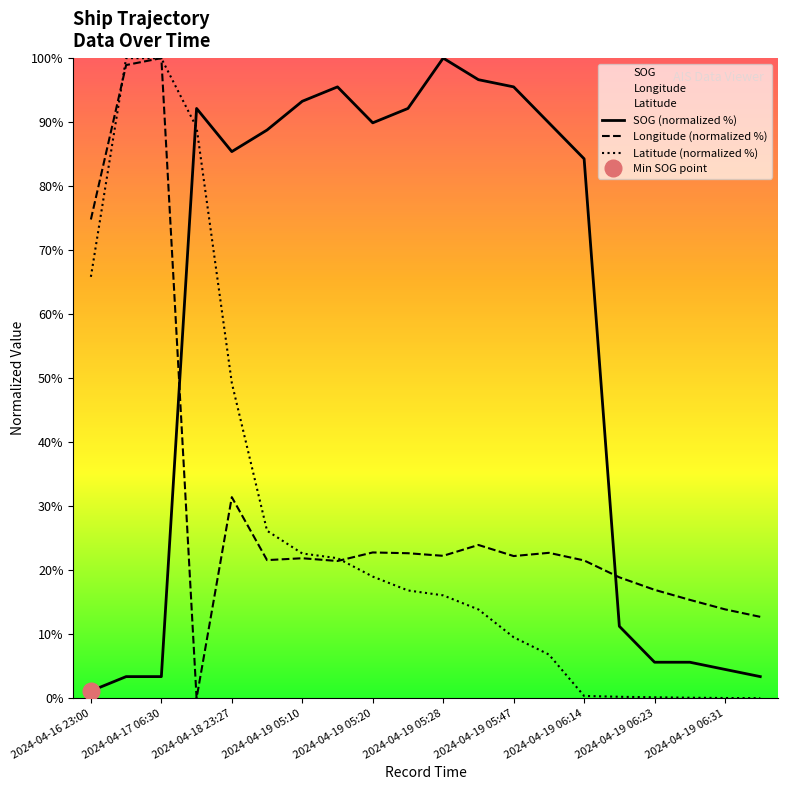

How many interior local peaks does the Latitude series have?

1